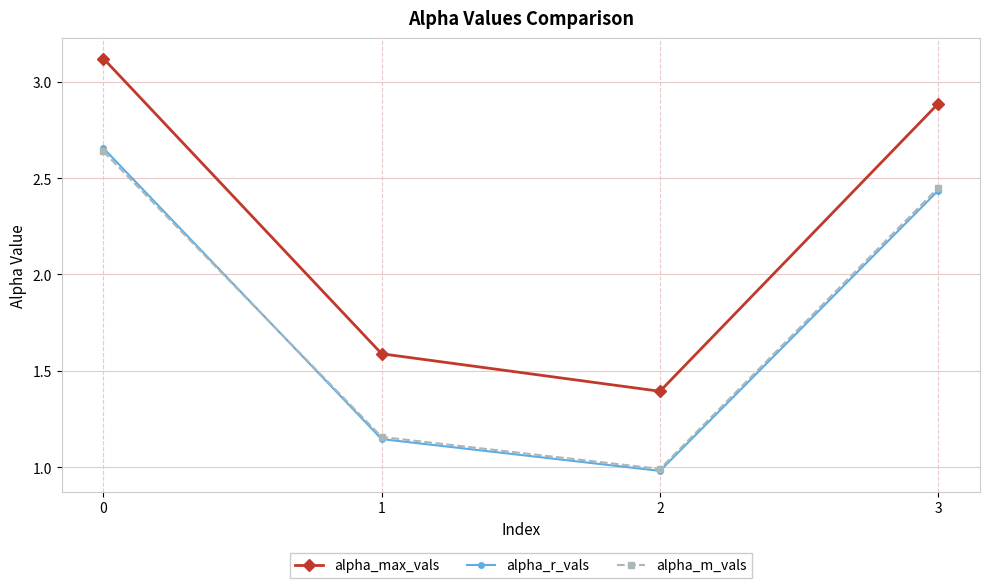

Is it true that alpha_max_vals equals 2.7 at 1?

False